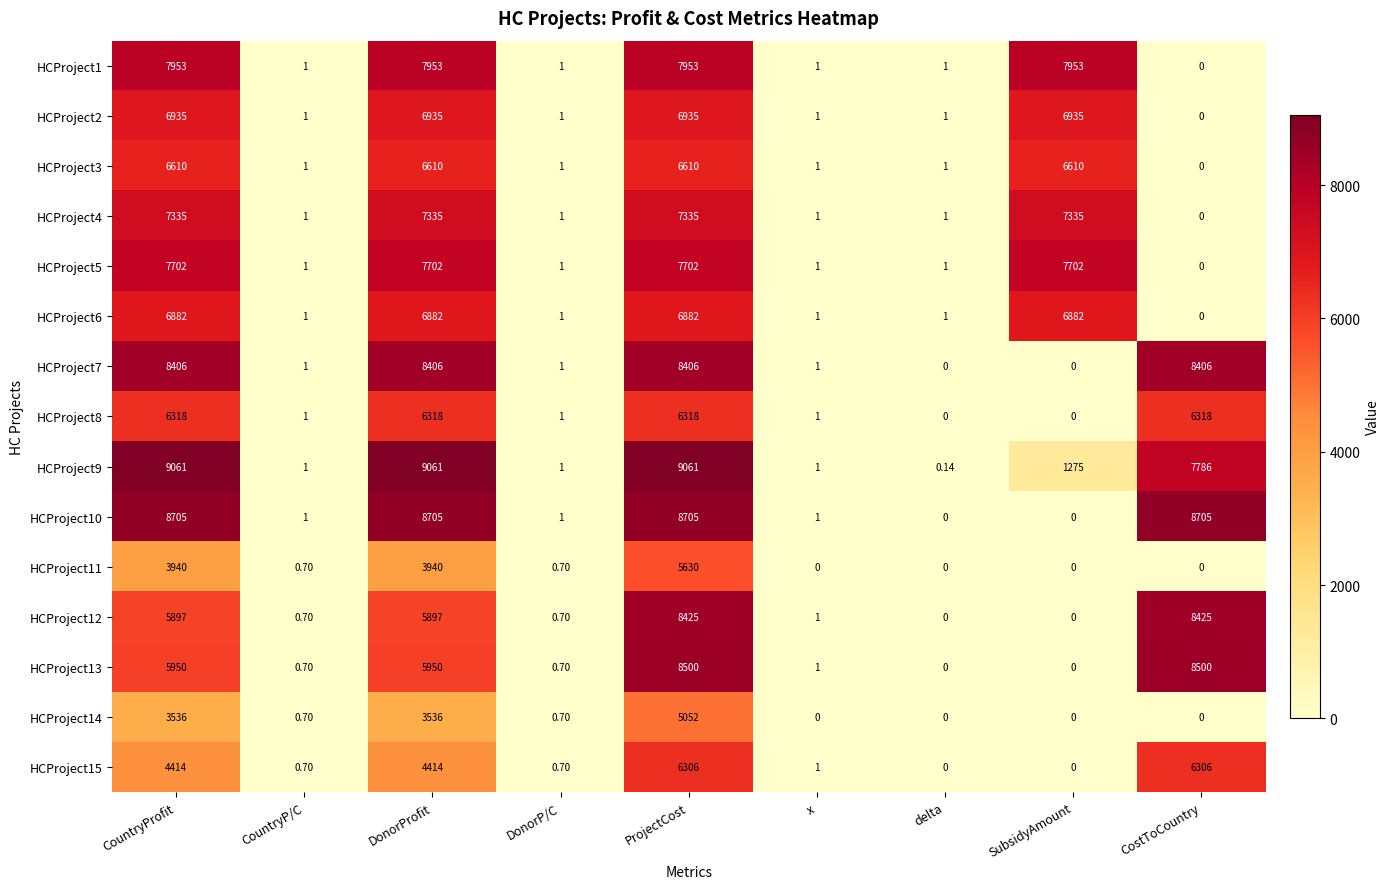

At which category is the sum across all series the highest?

ProjectCost